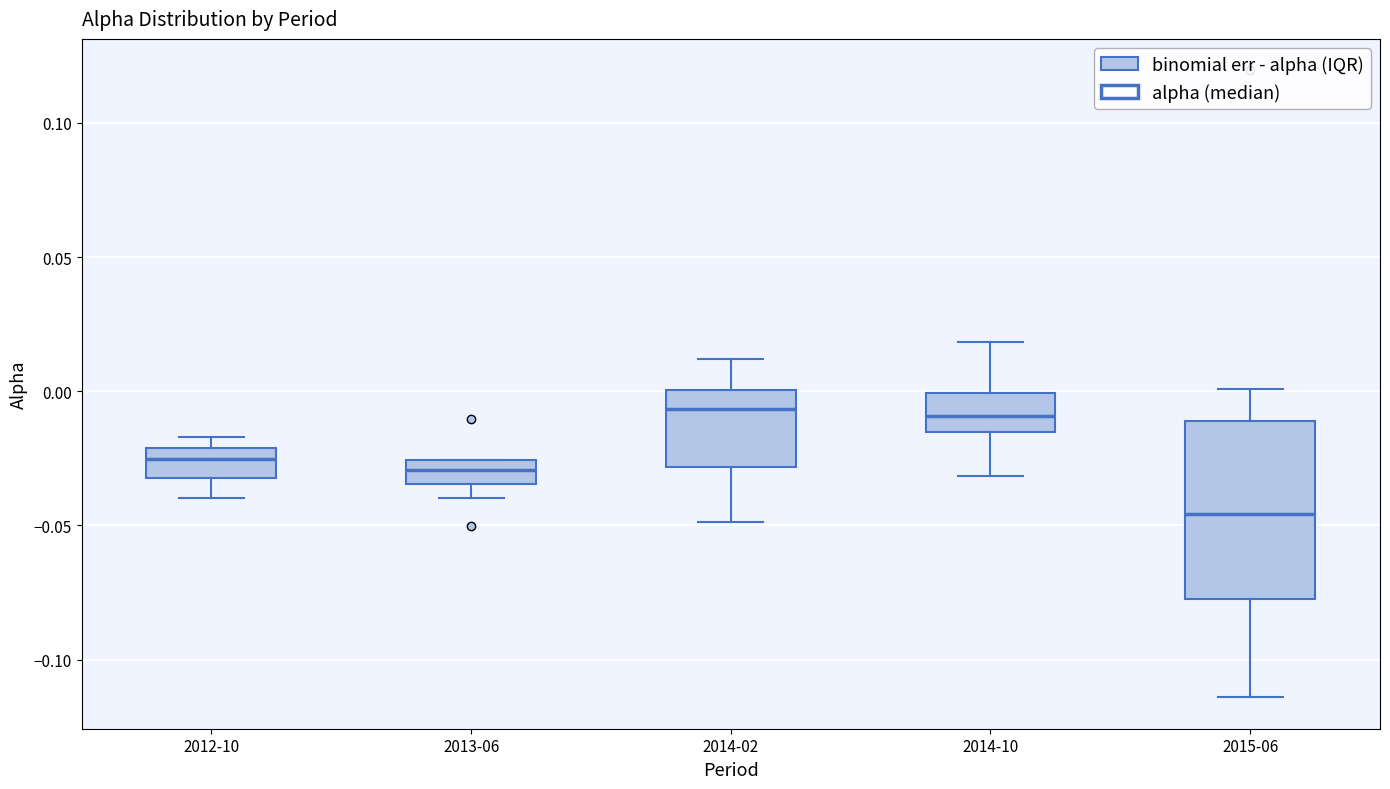

Reading left to right, read every box against the y-axis: the position of its median line, the range the box covers, and the ends of its whiskers. The values are not printed on the chart, so give them approximately, as read against the axis.

2012-10: median -0.025, box -0.030 to -0.020, whiskers -0.040 to -0.015
2013-06: median -0.030, box -0.035 to -0.025, whiskers -0.040 to -0.025
2014-02: median -0.005, box -0.030 to 0.000, whiskers -0.050 to 0.010
2014-10: median -0.010, box -0.015 to 0.000, whiskers -0.030 to 0.020
2015-06: median -0.045, box -0.075 to -0.010, whiskers -0.115 to 0.000